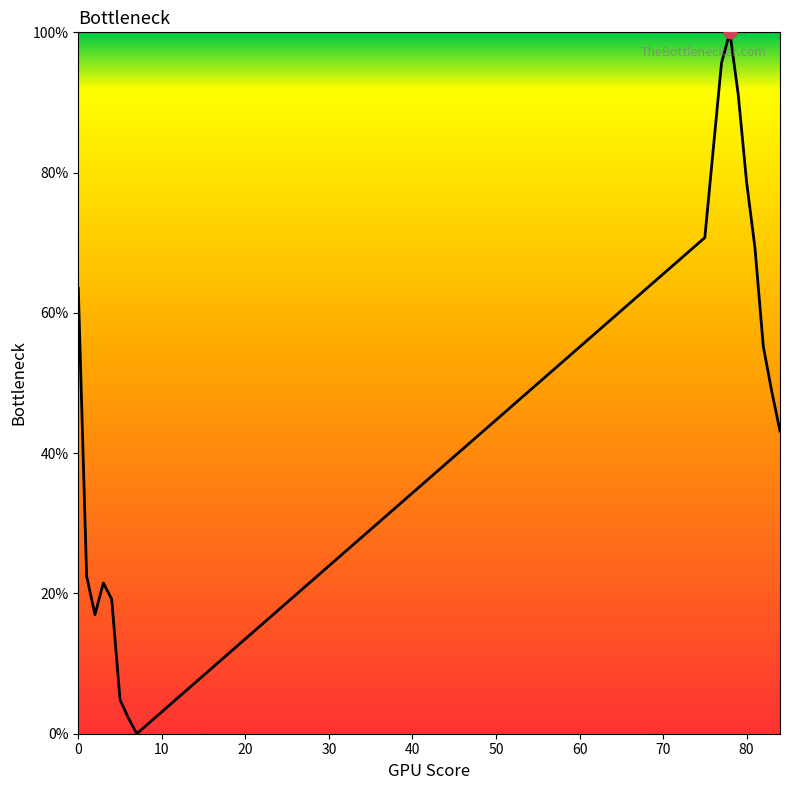

What is the difference between the maximum and minimum values?

100.0